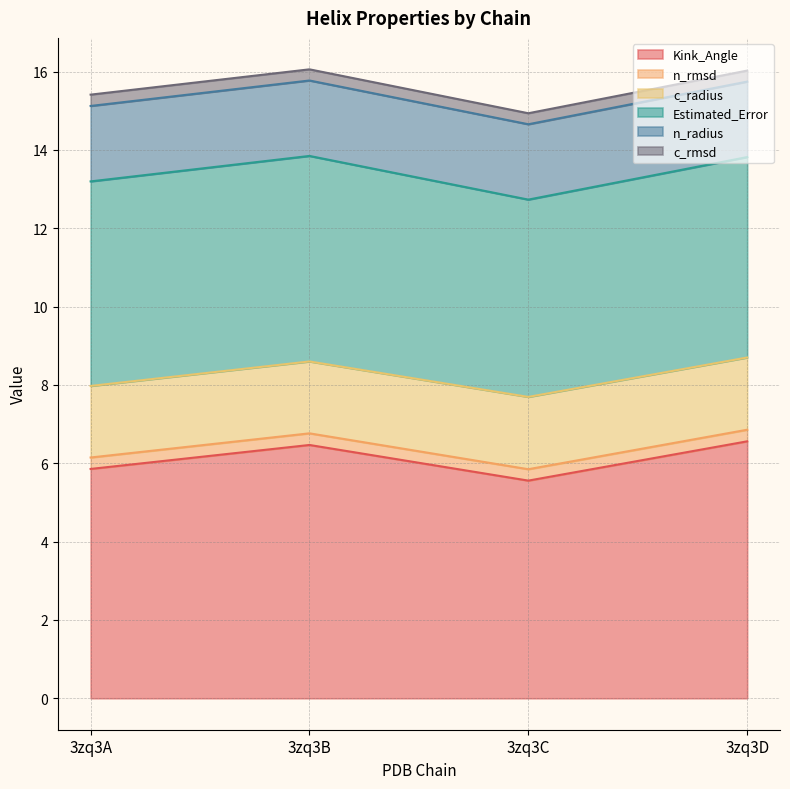

Rank the series at 3zq3C from lowest to highest value.

c_rmsd, n_rmsd, c_radius, n_radius, Estimated_Error, Kink_Angle